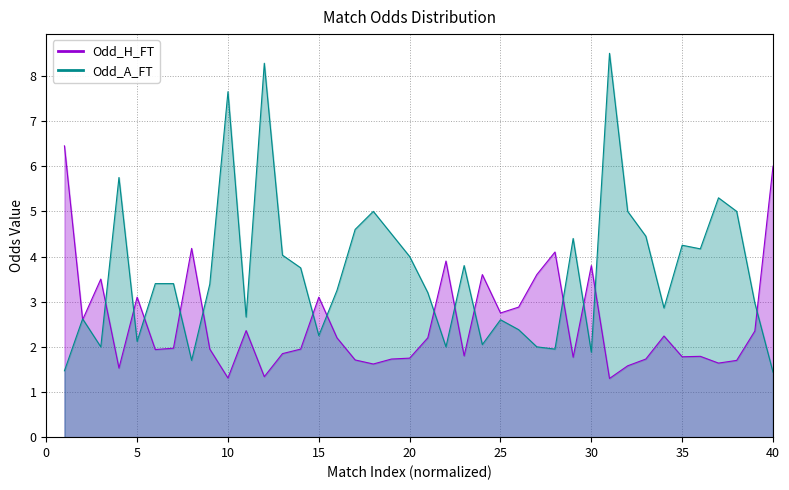

What is the total value across all series at 24?

5.7